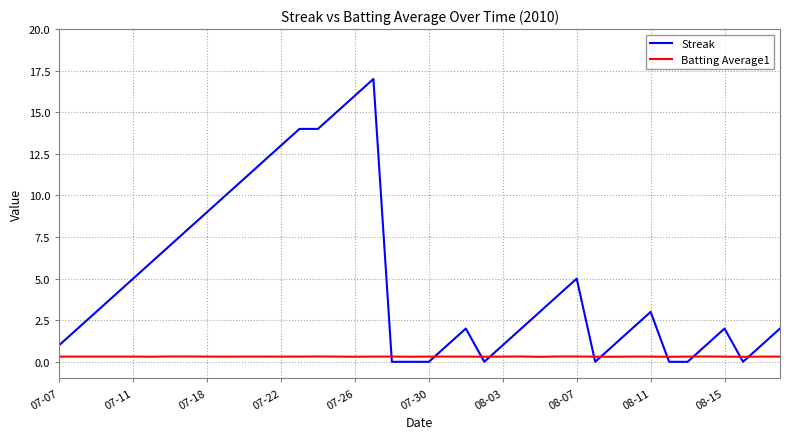

List the series in order of their peak value, lowest first.

Batting Average1, Streak